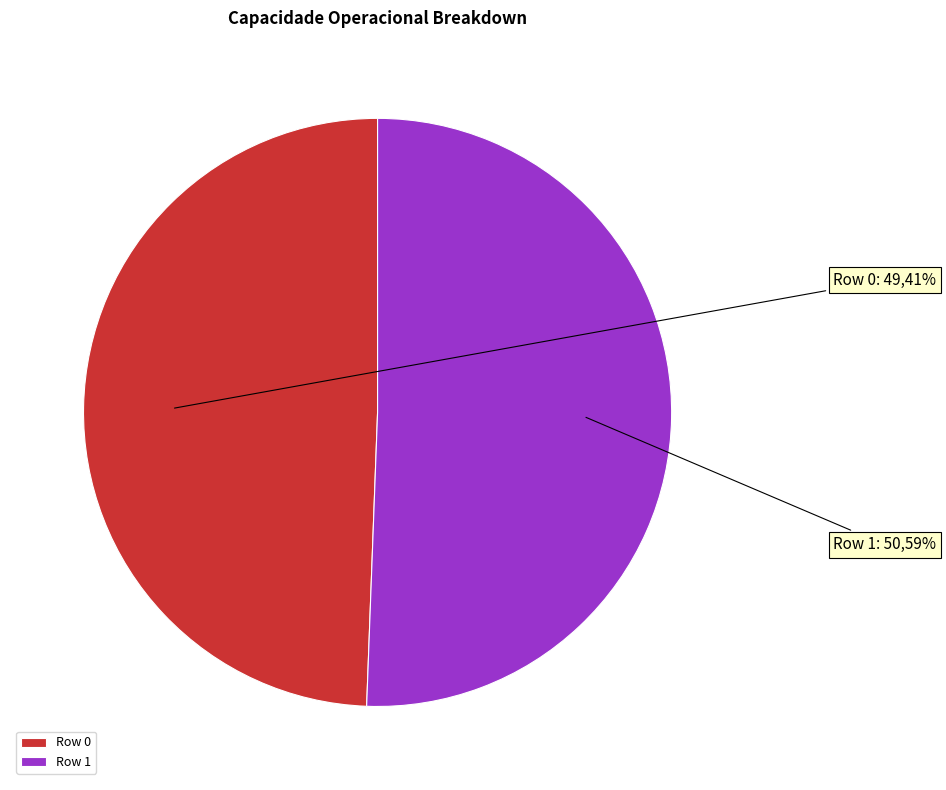

How many slices are in this pie chart?

2